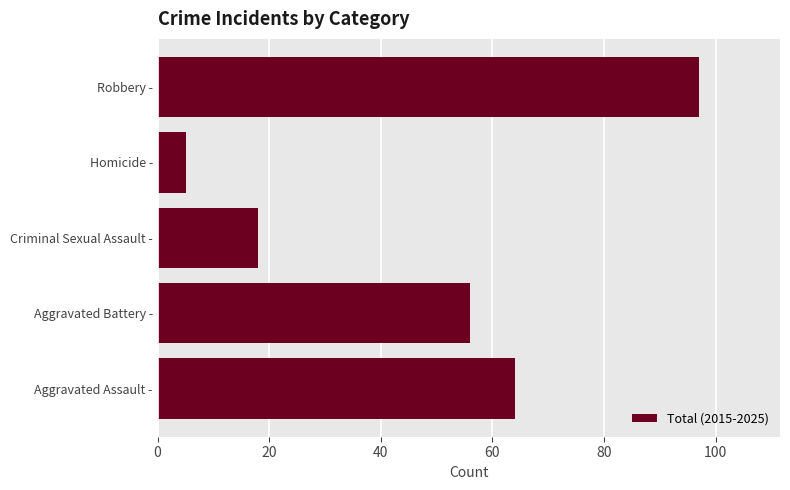

What is the maximum value shown in the chart?

97